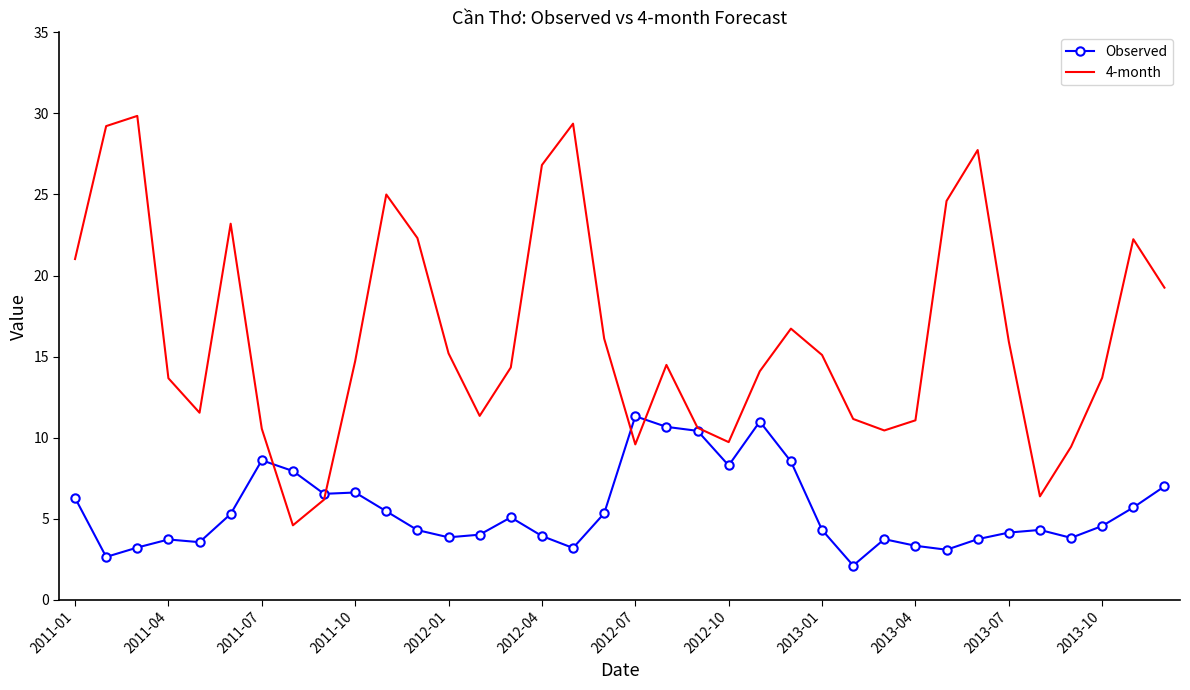

Which series has the largest total across all categories?

4-month